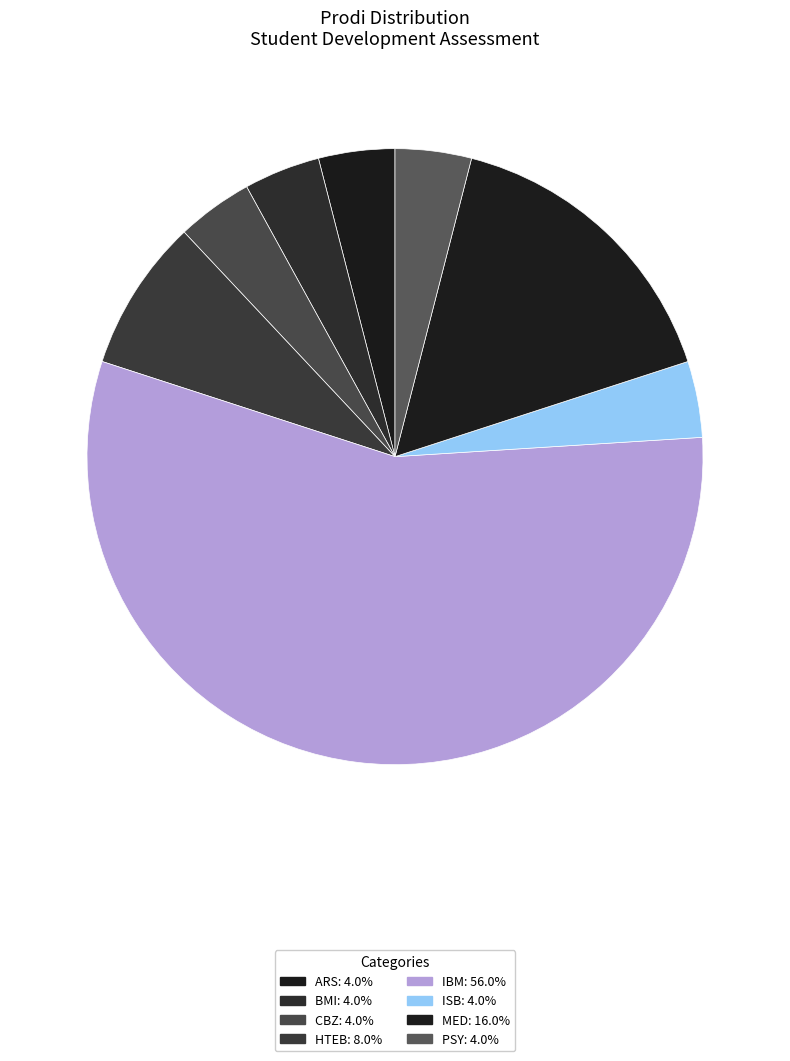

What percentage is the MED slice, to the nearest percent?

16%